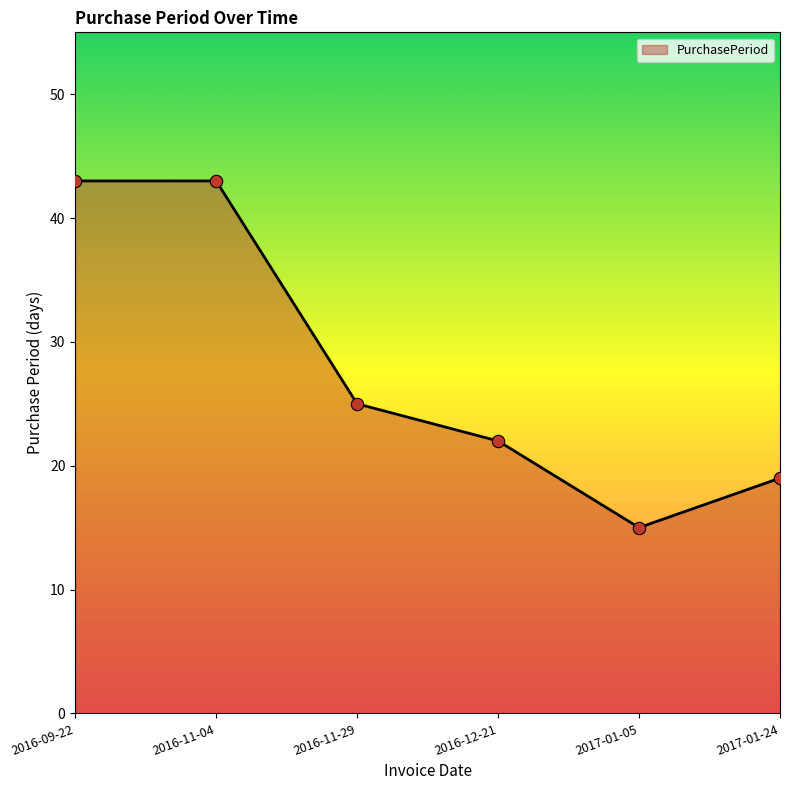

What is the ratio of the value at 2016-09-22 to the value at 2016-12-21?

2.0